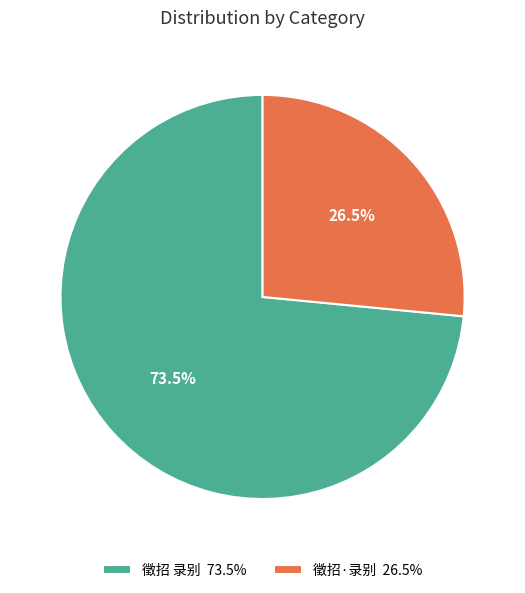

What percentage is NOT represented by 徵招 录别?

26.5%